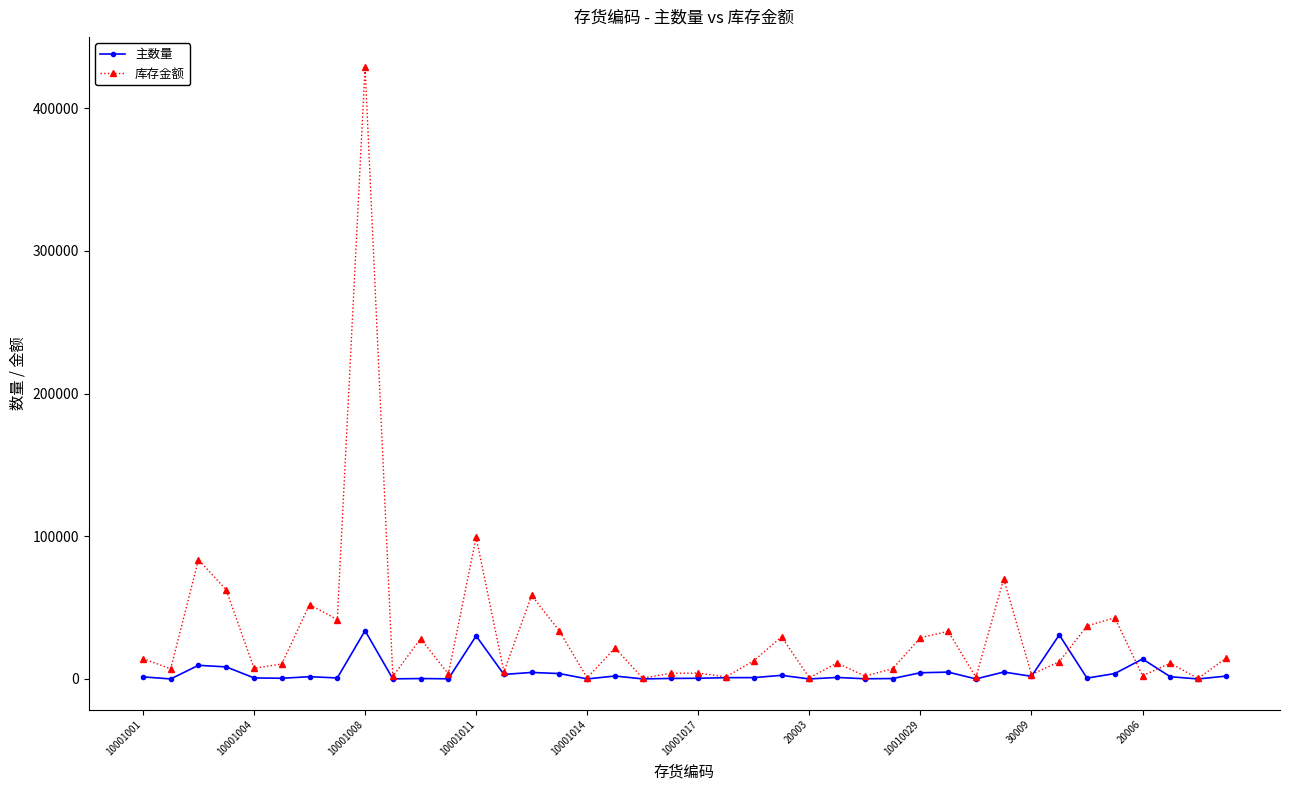

Rank the series by their average value, from highest to lowest.

库存金额, 主数量